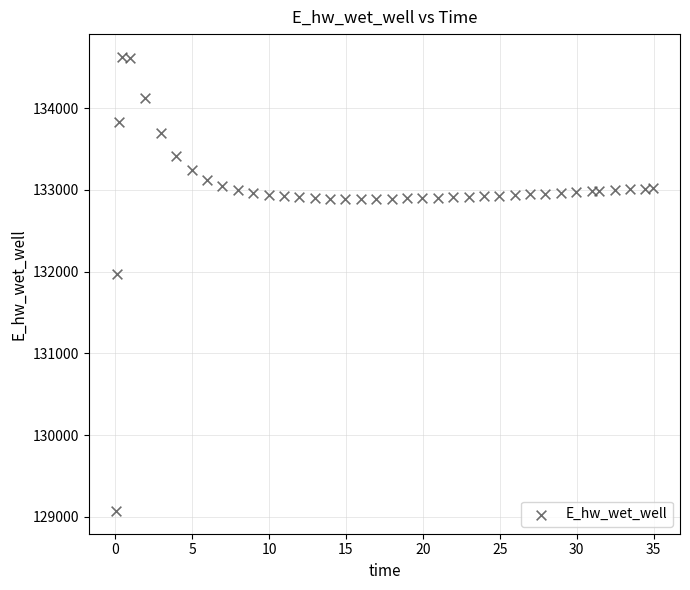

What is the range of Y values (max minus min)?

5557.8